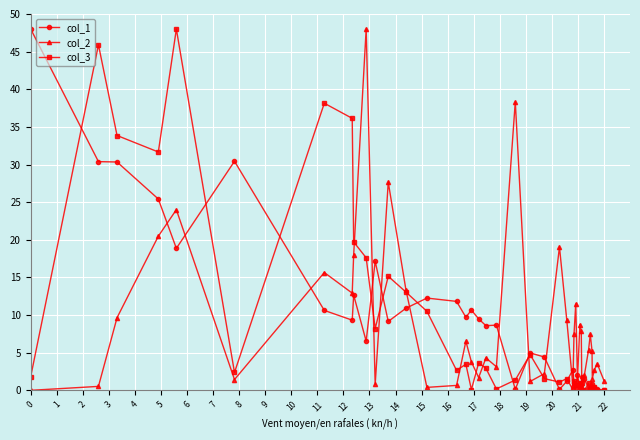

What is the maximum value shown in the chart?

48.0